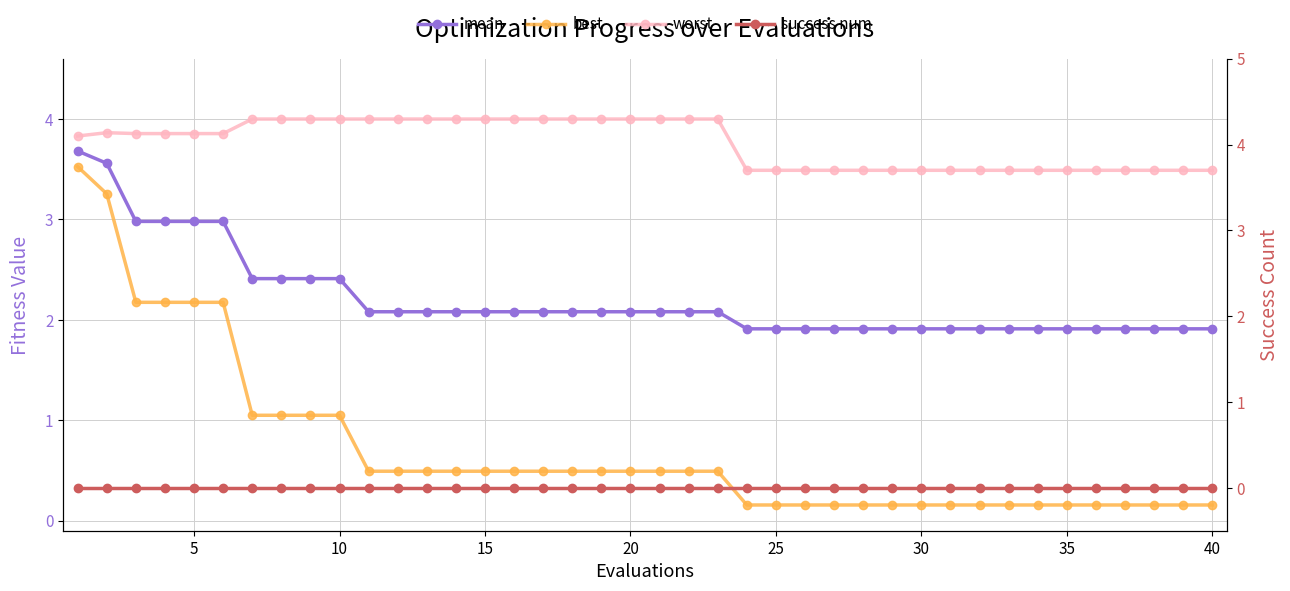

True or false: success num has more than 2 points higher than both neighbors.

False